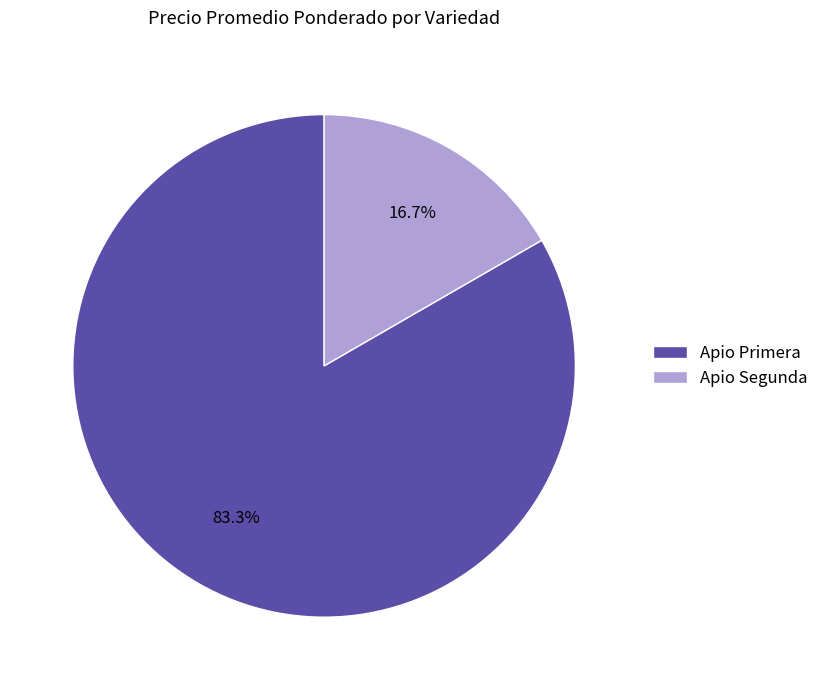

What is the total percentage of Apio Segunda and Apio Primera?

100.0%